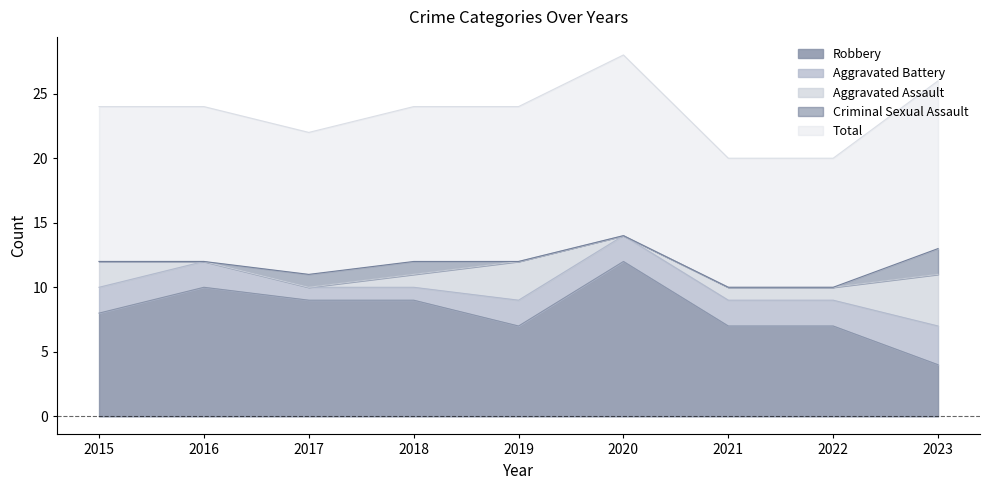

True or false: Robbery and Aggravated Battery intersect in this chart.

False